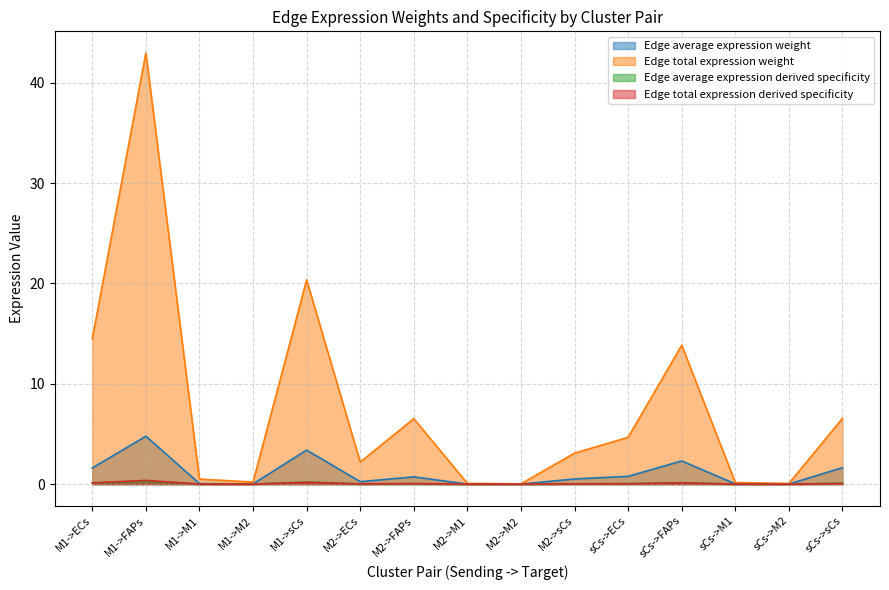

Which has a higher value, M1->M2 or M2->M2?

M1->M2